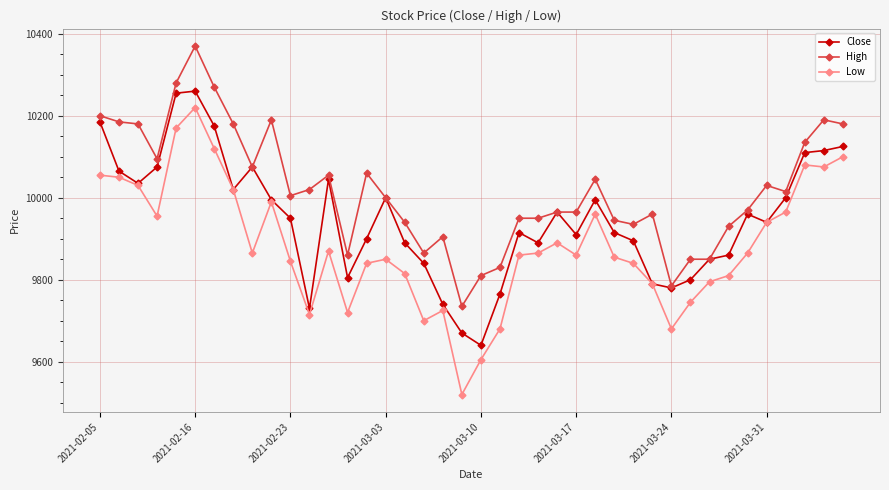

Which series has the largest total across all categories?

High